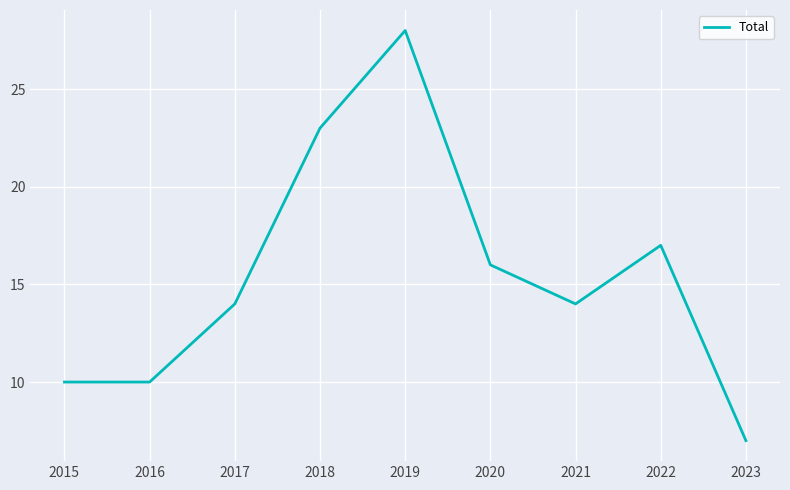

Reading right to left, list all the values displayed in this chart.

7	17	14	16	28	23	14	10	10